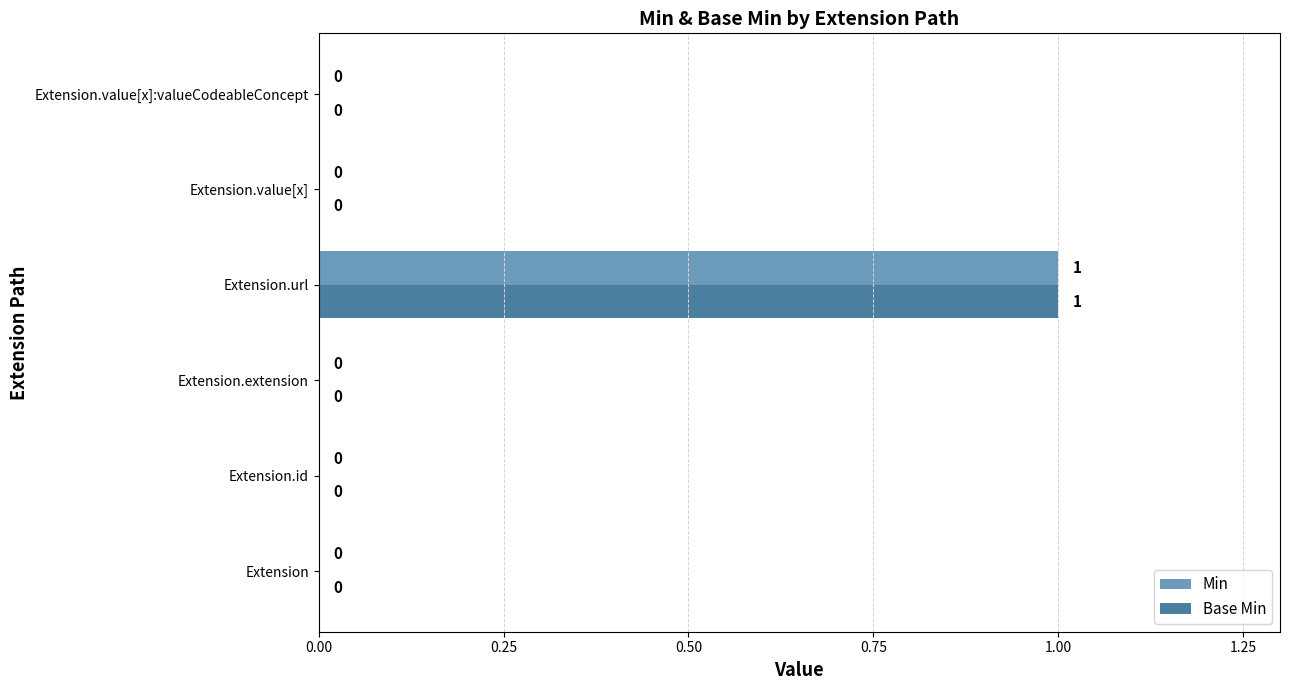

The value of Base Min at Extension is 0. True or false?

True